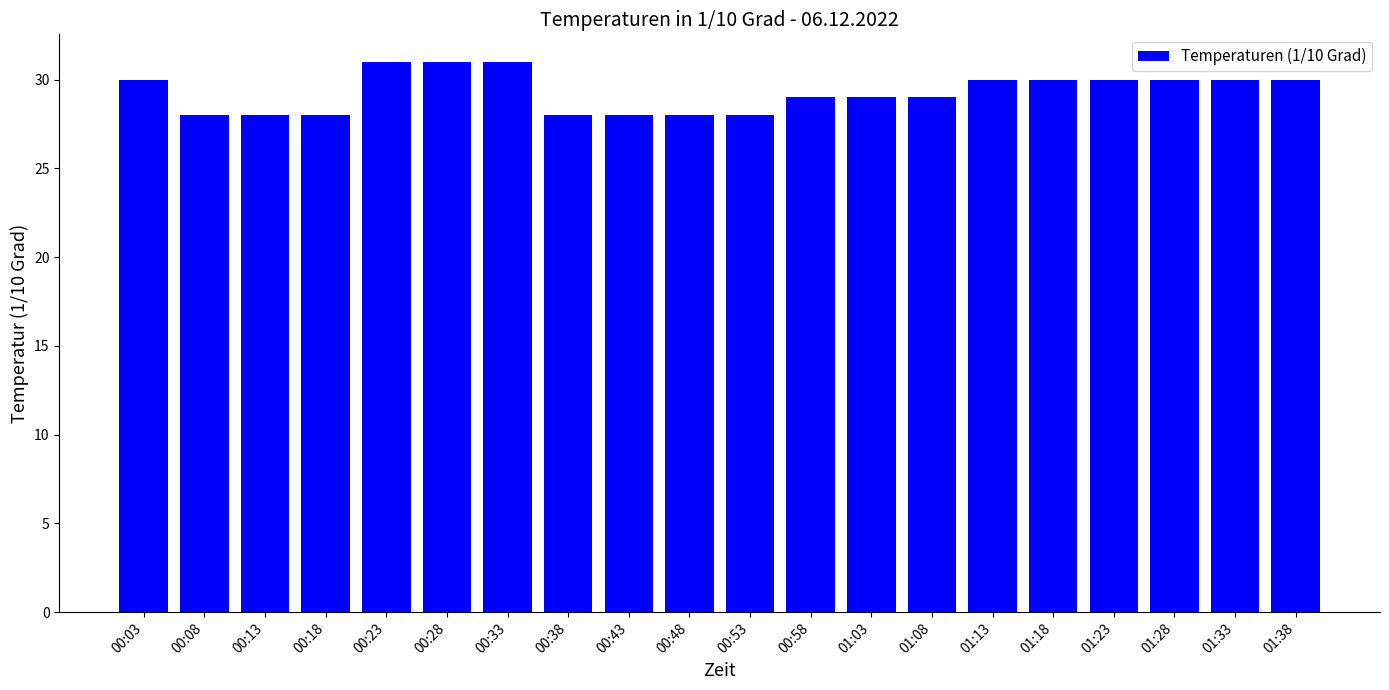

Is it true that the value at 01:38 is 10?

False